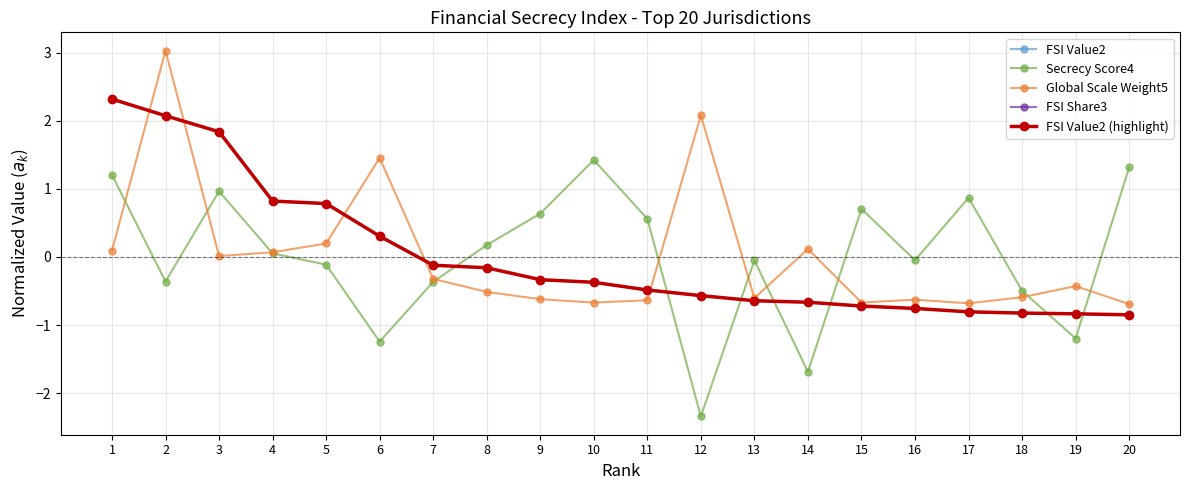

Does the chart have visible grid lines?

Yes